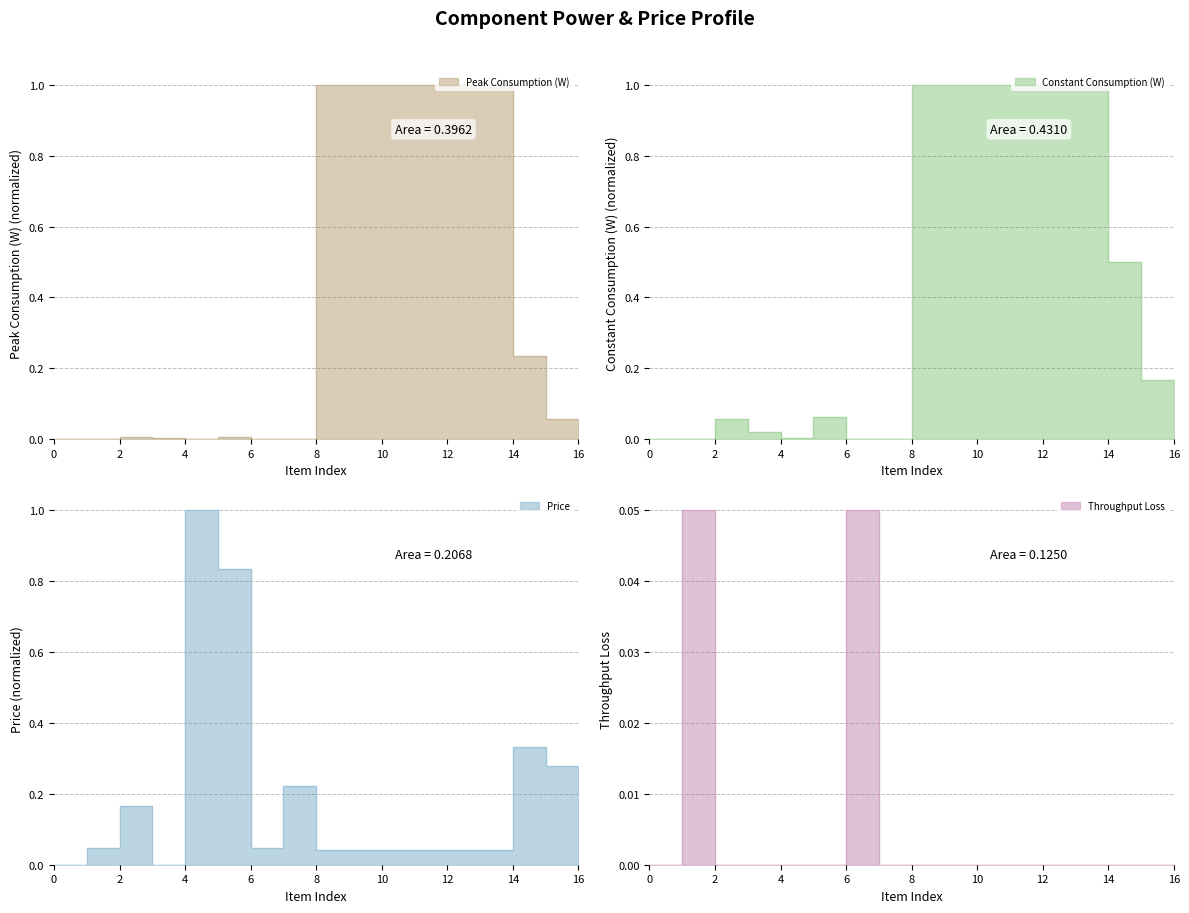

In Price, how many points are lower than both neighbors (excluding endpoints)?

2